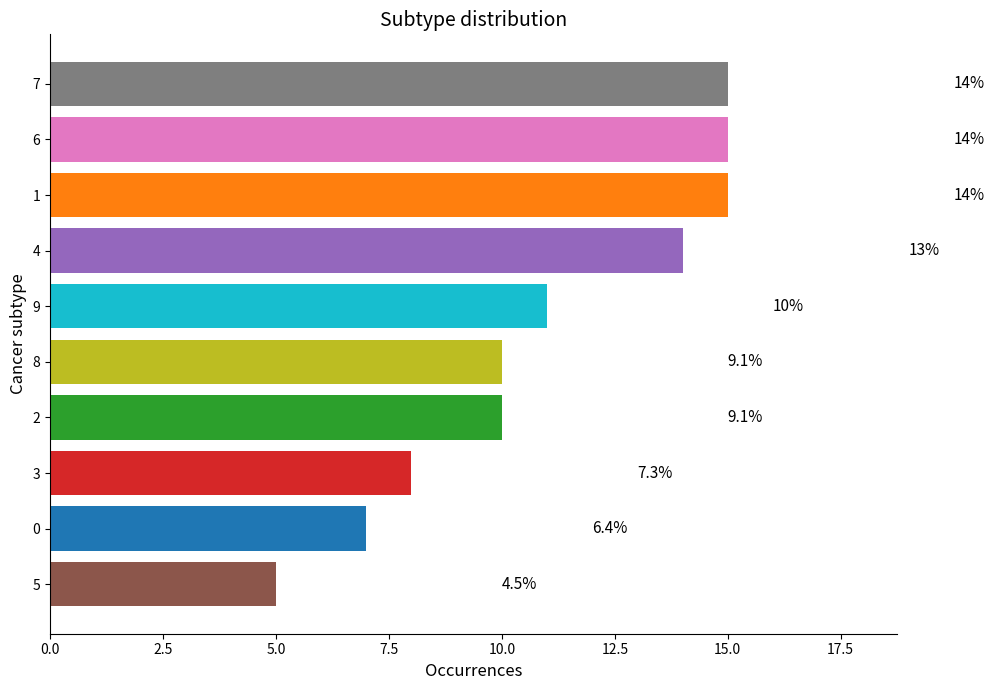

How many bars are there in total?

10